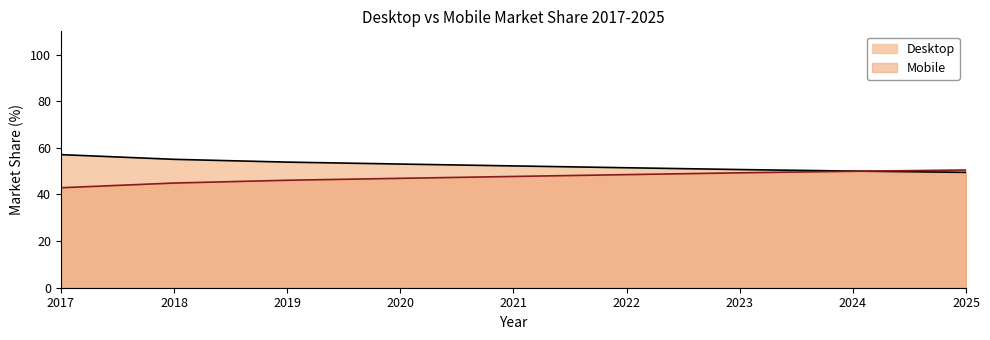

Which category has the highest value in the Desktop series?

2017